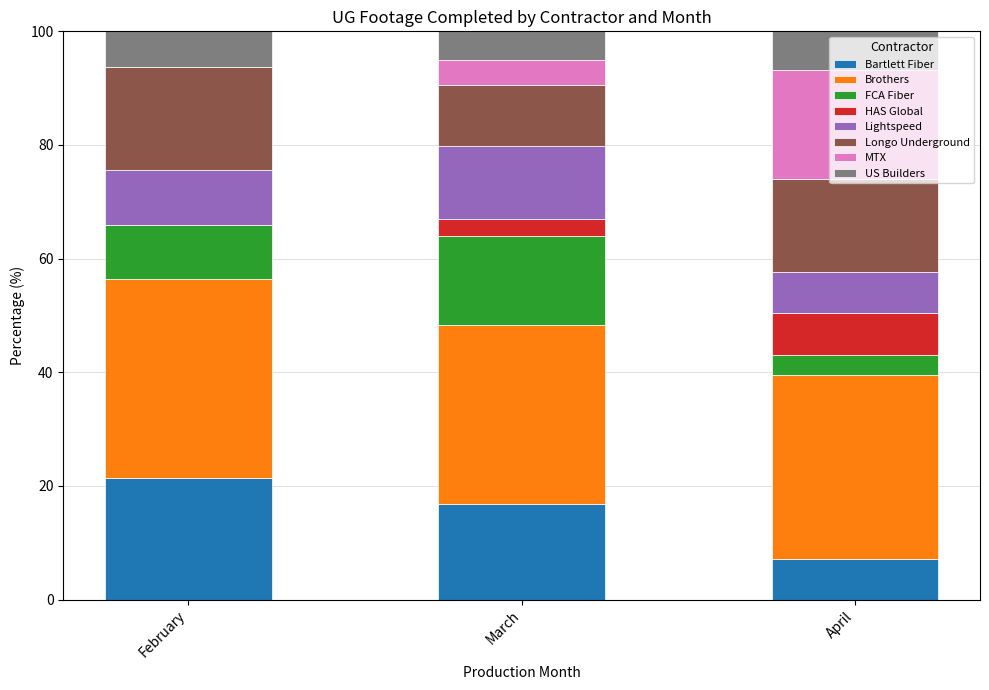

How many data points in Bartlett Fiber are above 16?

2